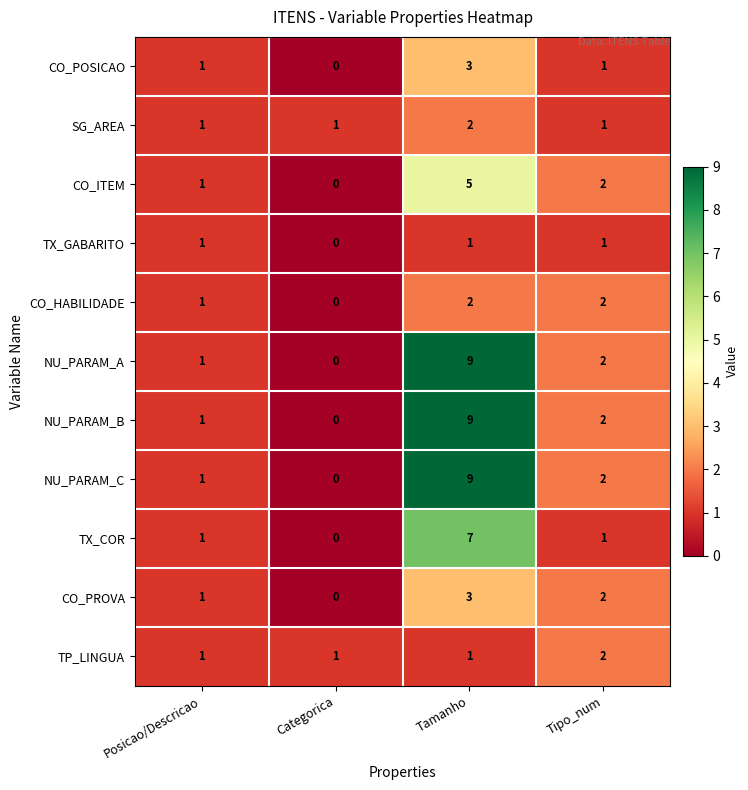

The value of CO_ITEM at Tipo_num is 2. True or false?

True